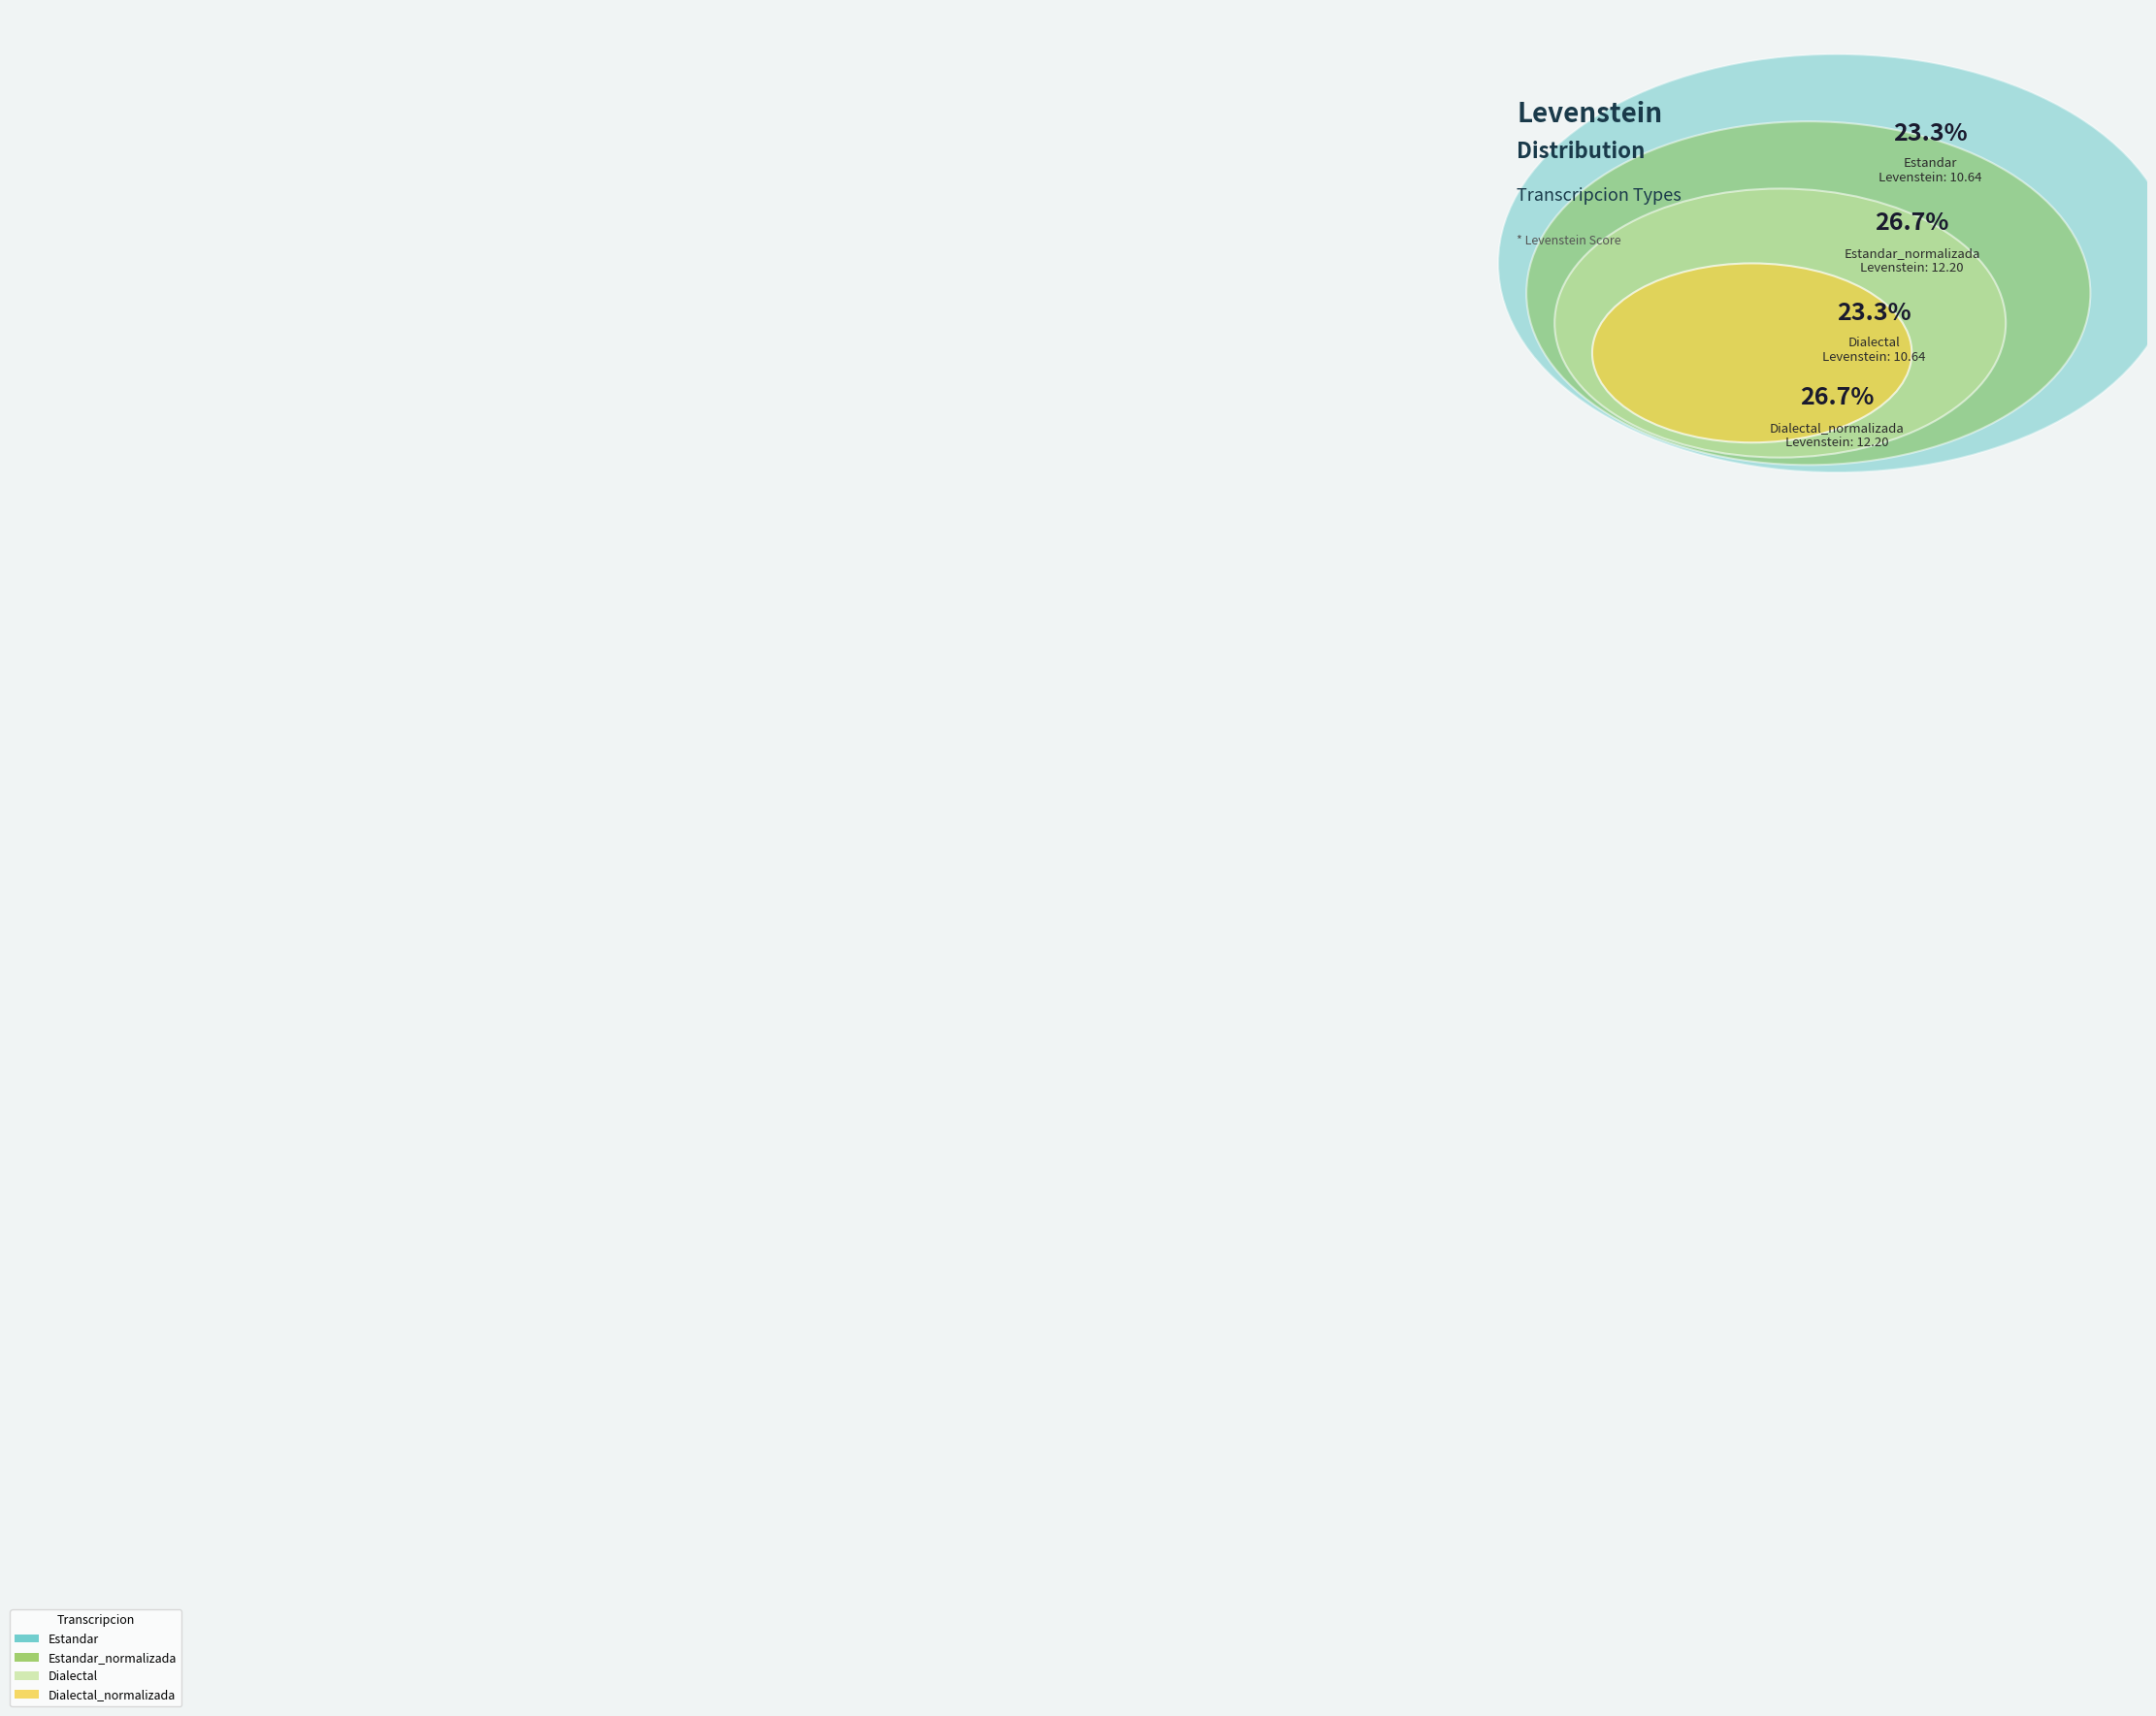

Approximately how many times larger is the value at Dialectal compared to Estandar_normalizada?

0.9